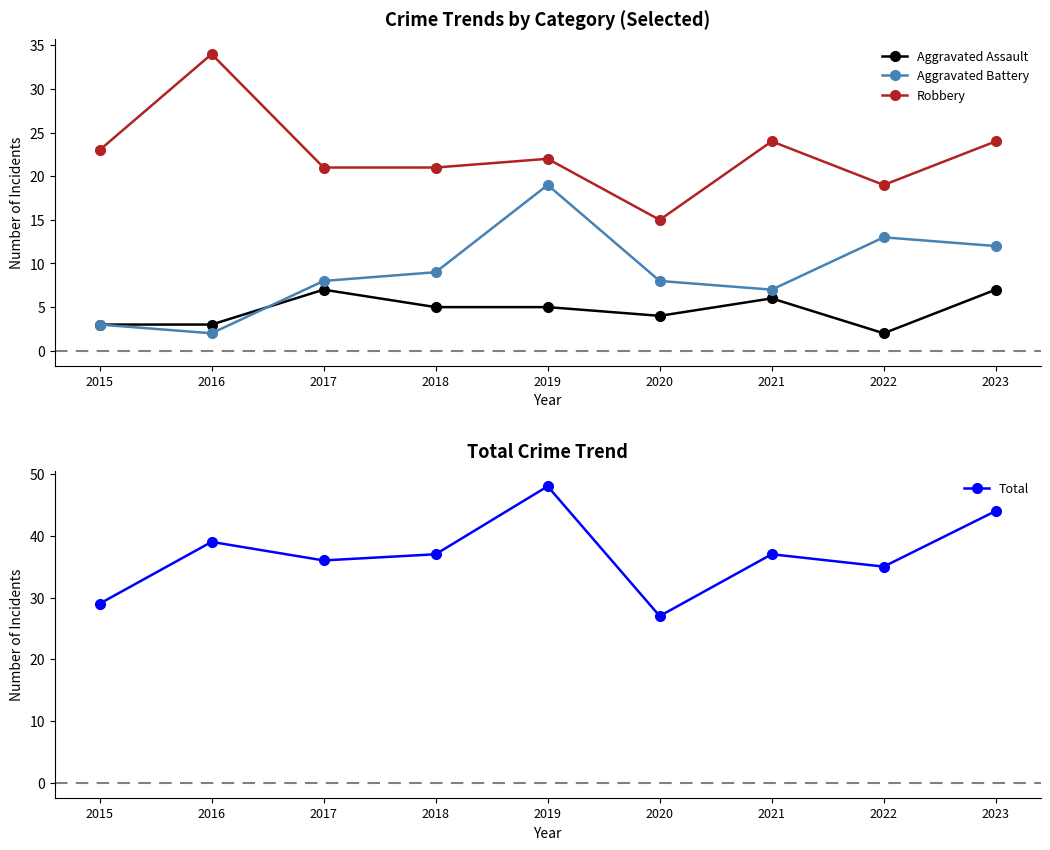

What is the lowest value of the Aggravated Assault series?

2